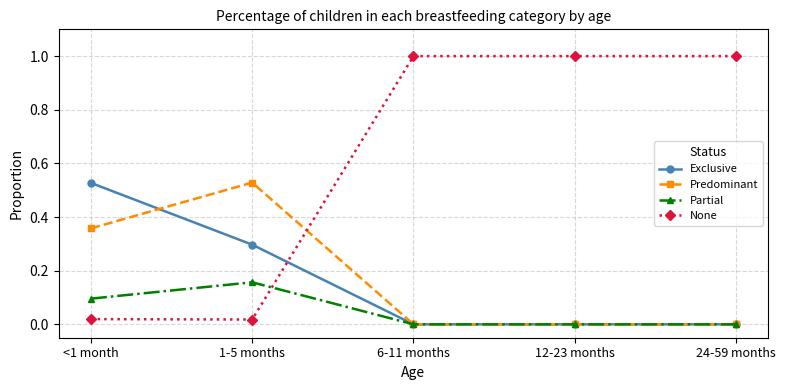

Is it true that Predominant equals 0.0 at 6-11 months?

True